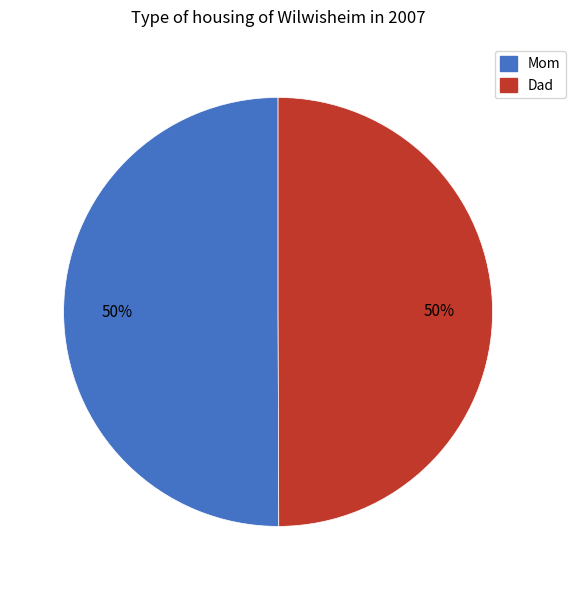

Combined, do Dad and Mom account for over 50%?

Yes